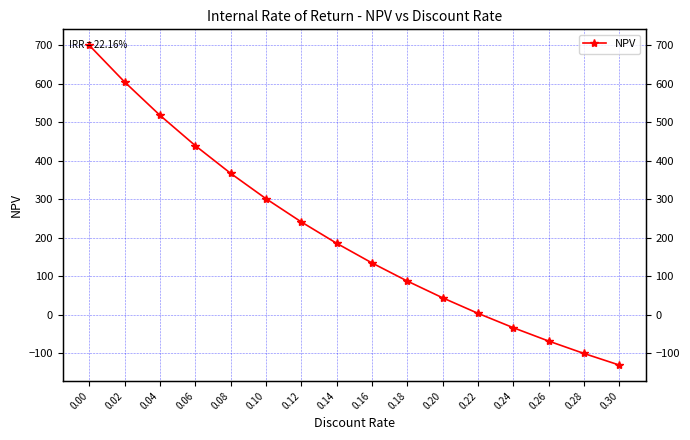

How many series are shown in this chart?

1